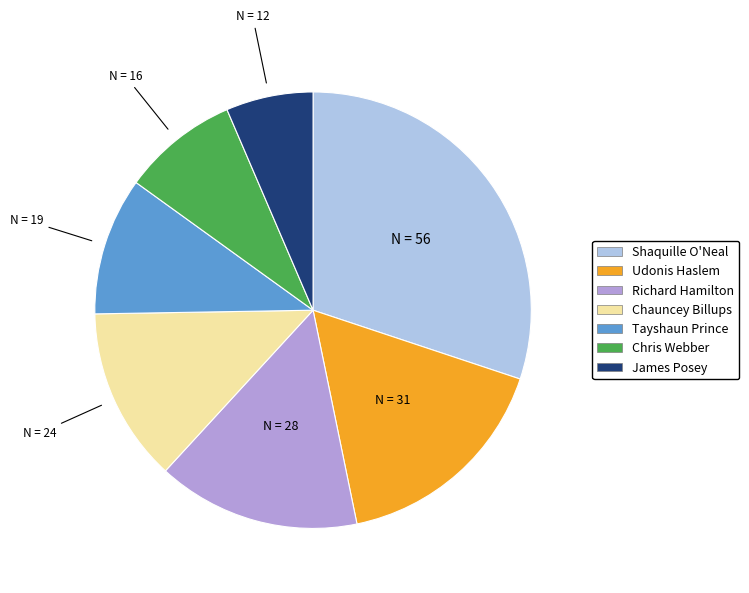

Is it true that Richard Hamilton is 15% of the pie?

True